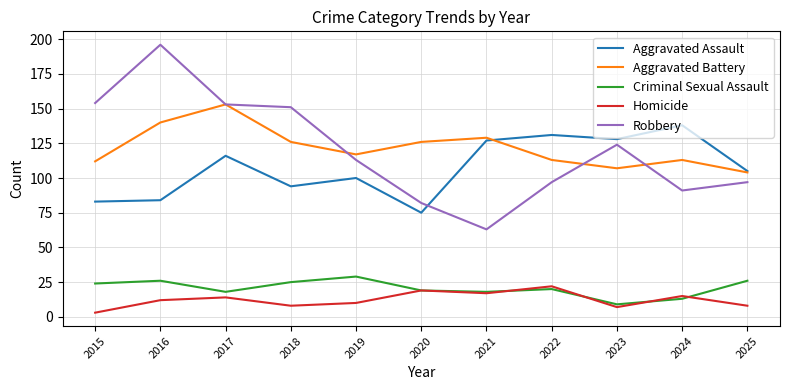

How many values in the Homicide series are below 12?

5